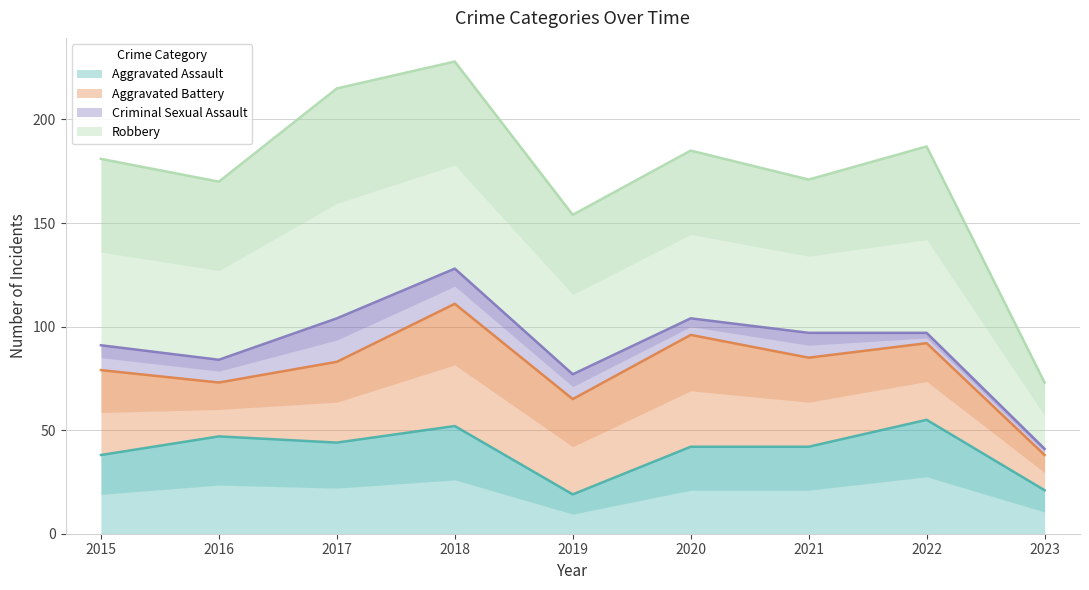

List the series in order of their peak value, highest first.

Robbery, Aggravated Battery, Aggravated Assault, Criminal Sexual Assault